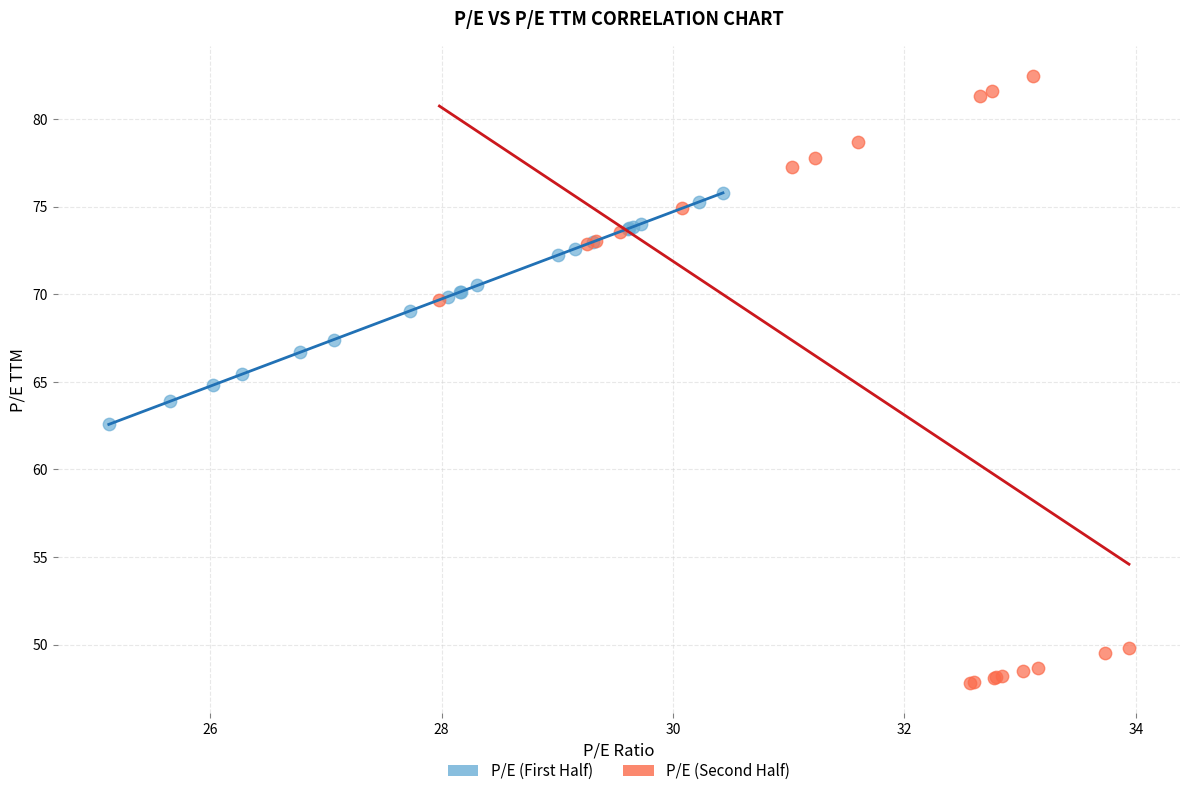

Which series has the largest Y range (max minus min)?

P/E (Second Half)